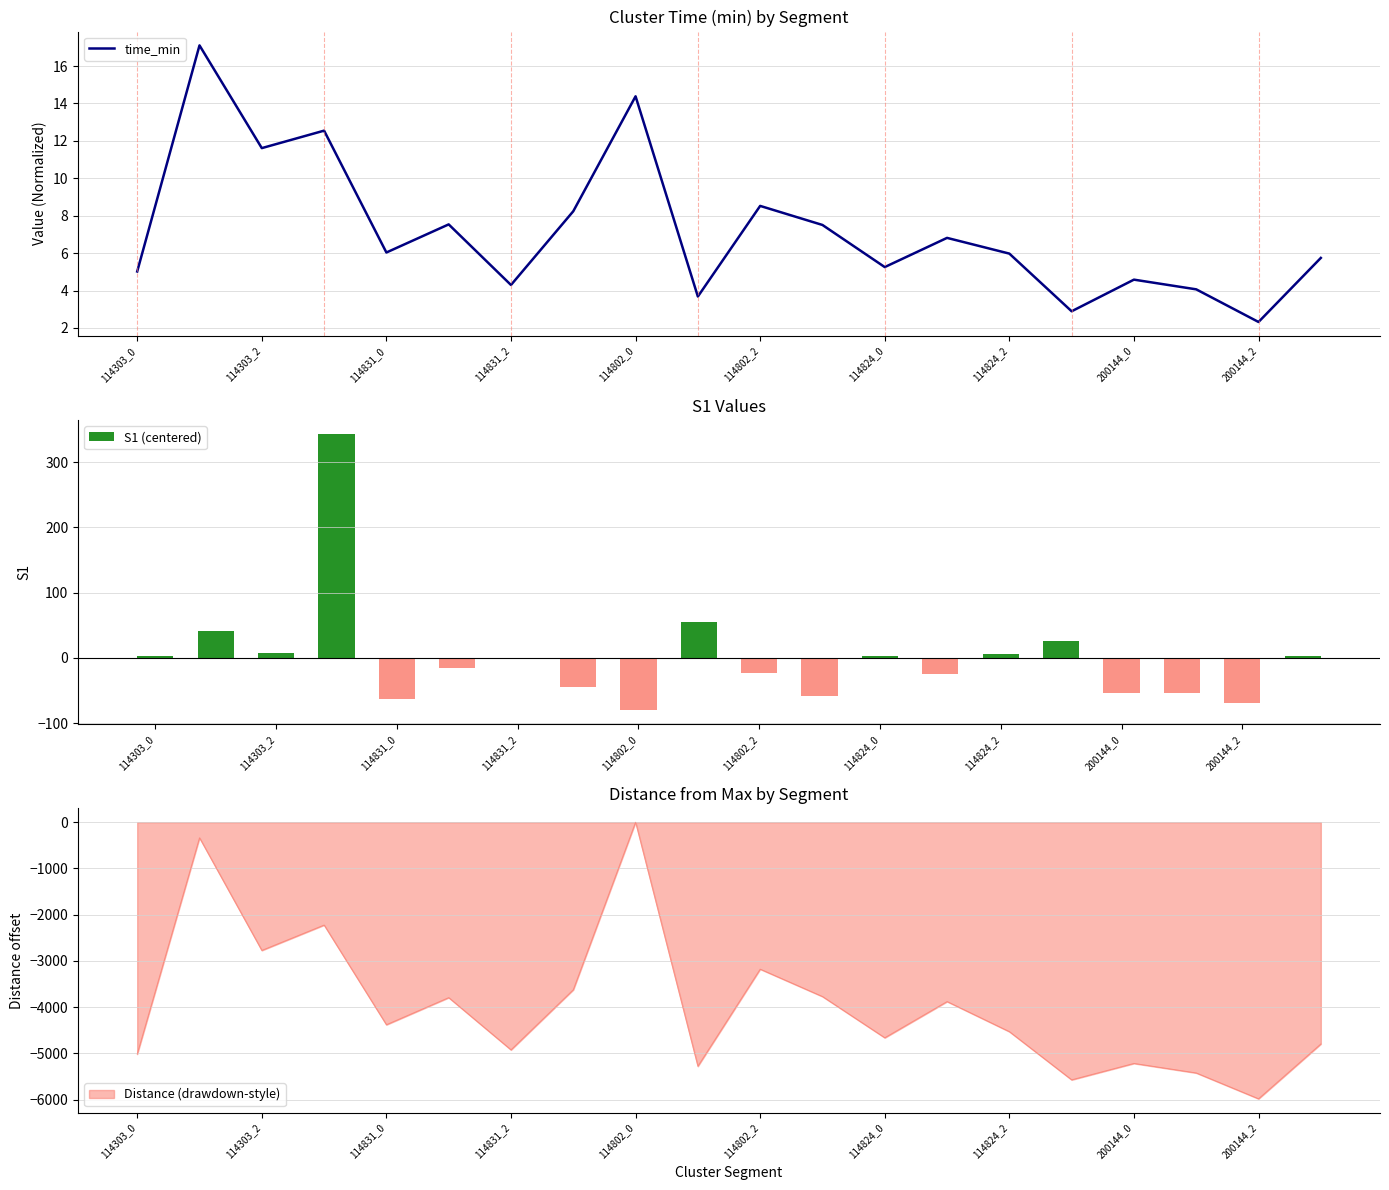

Does the chart contain any negative values?

Yes